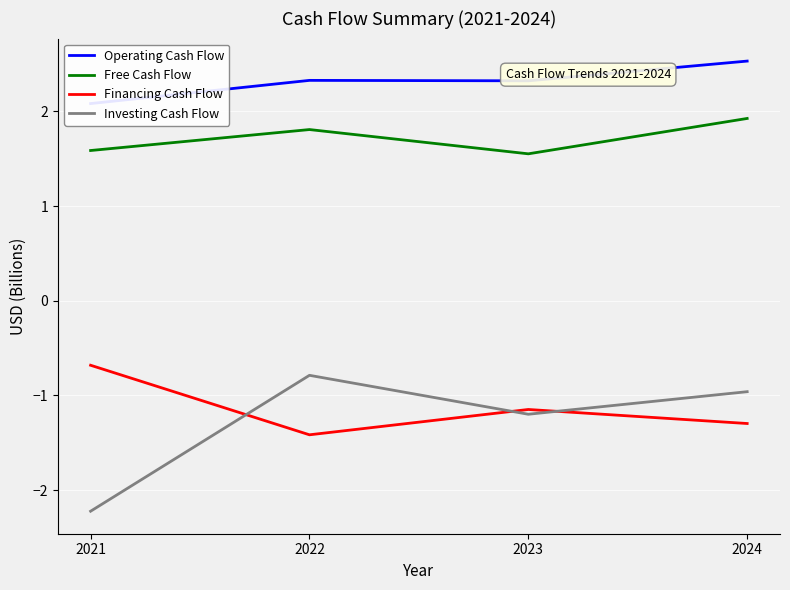

What are all the series names shown in the legend?

Operating Cash Flow, Free Cash Flow, Financing Cash Flow, Investing Cash Flow